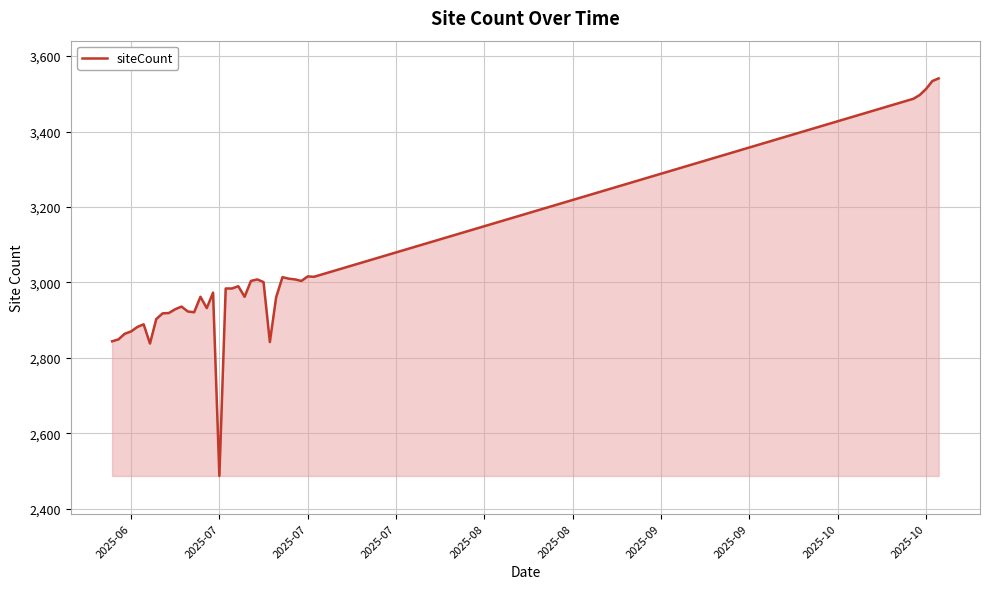

What is the difference between the maximum and minimum values?

1054